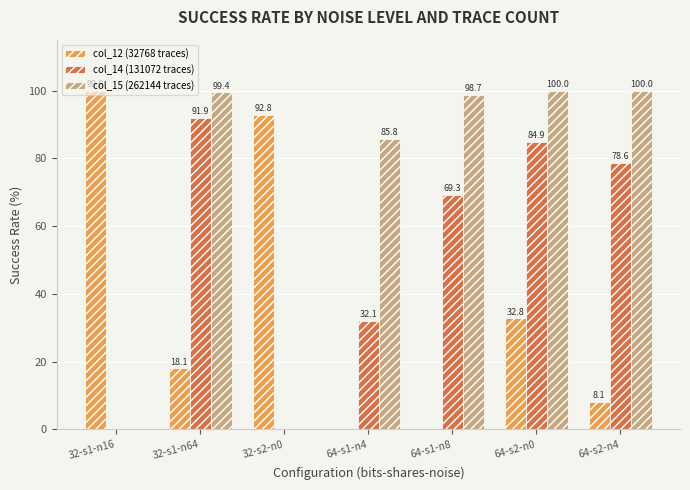

Which series has the largest total across all categories?

col_15 (262144 traces)